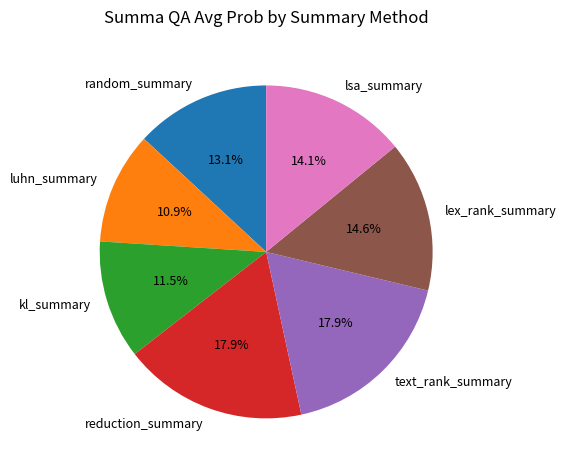

Is it true that luhn_summary is 11% of the pie?

True